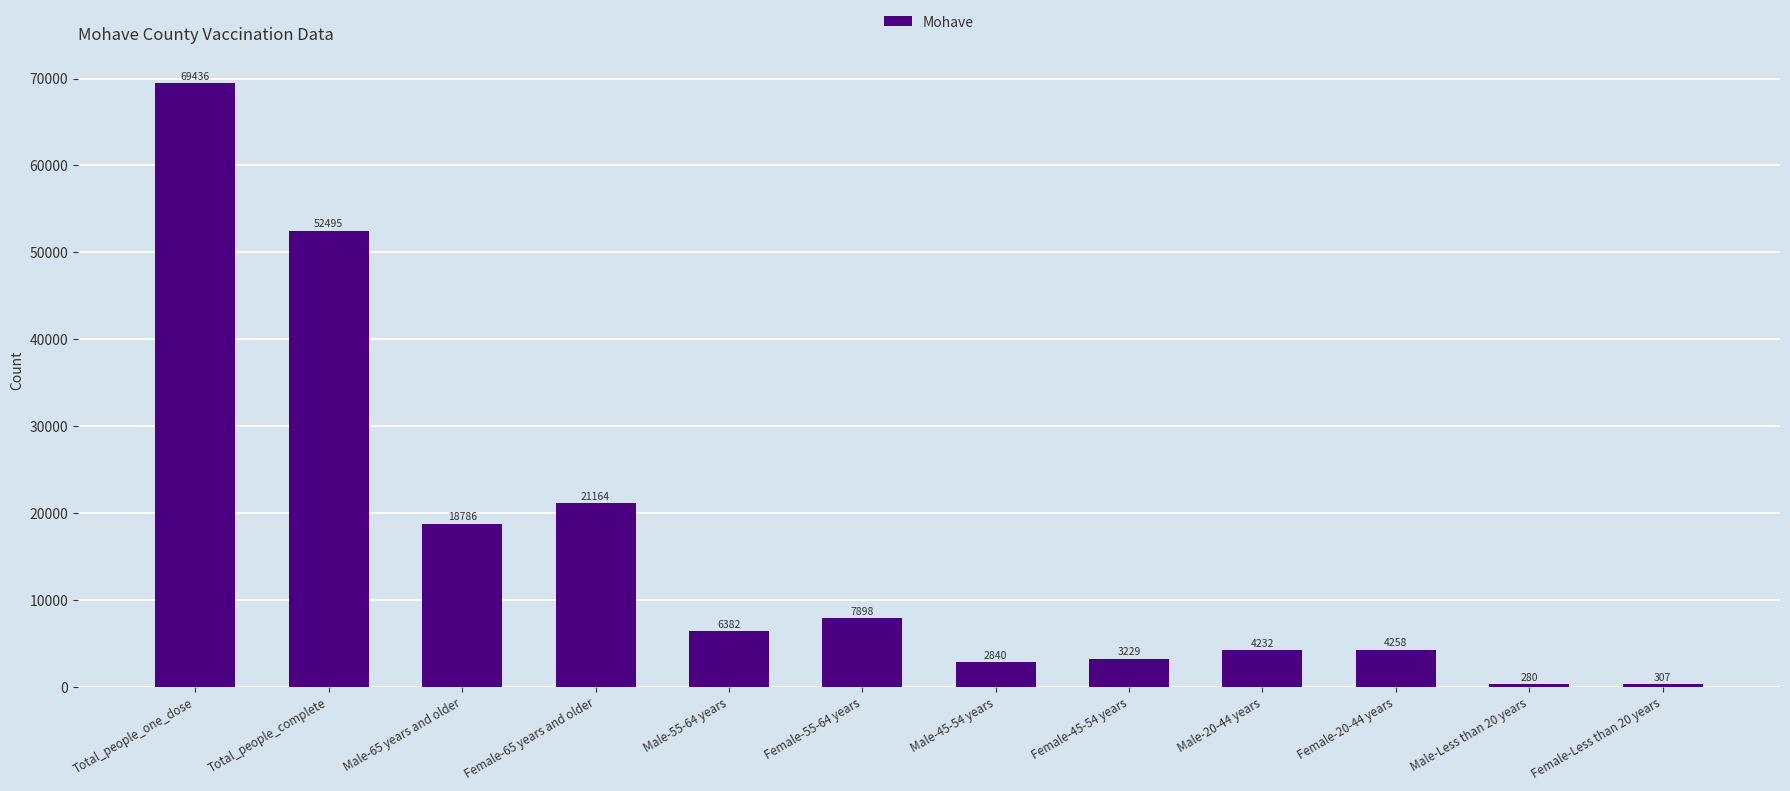

What is the average value?

15942